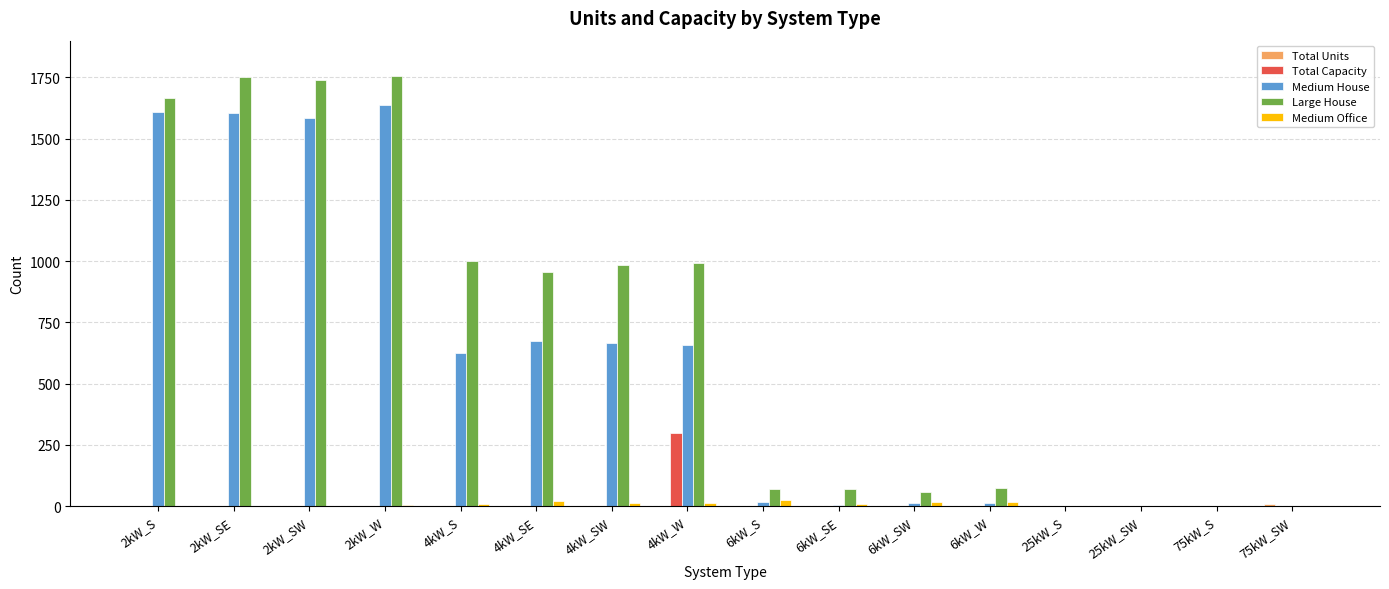

The Medium Office series shows 1 at 75kW_S. True or false?

True